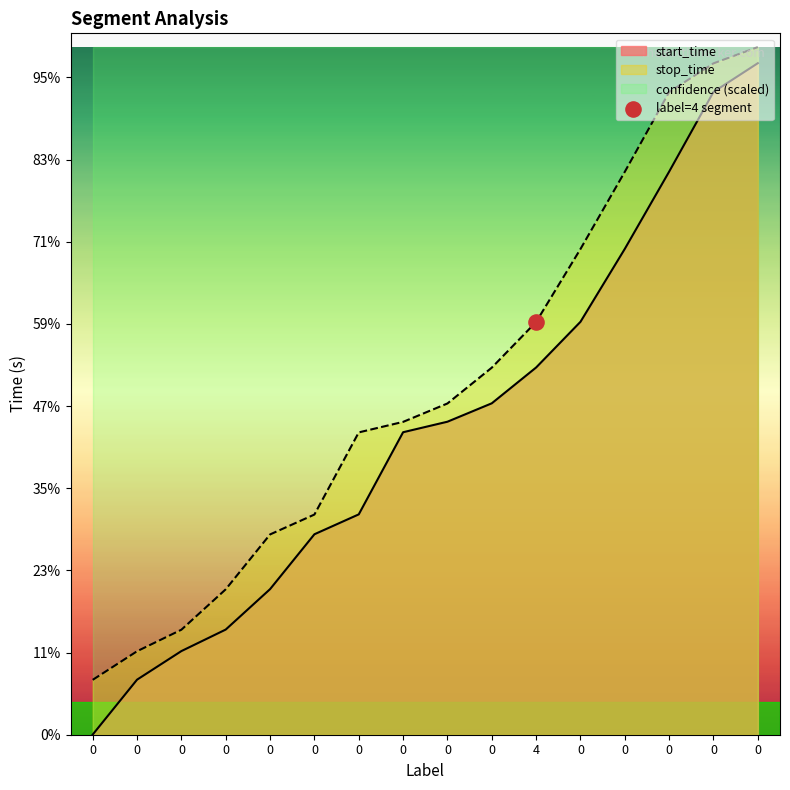

At how many categories does at least one series exceed 2390?

6